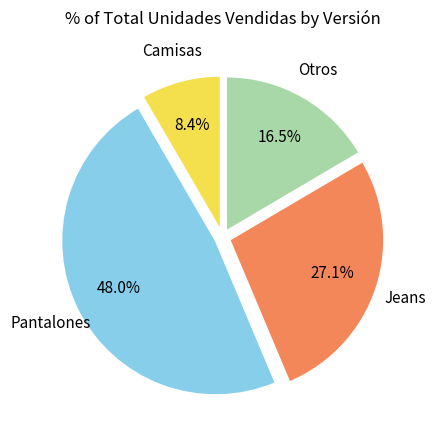

The Camisas slice represents 14% of the pie. True or false?

False